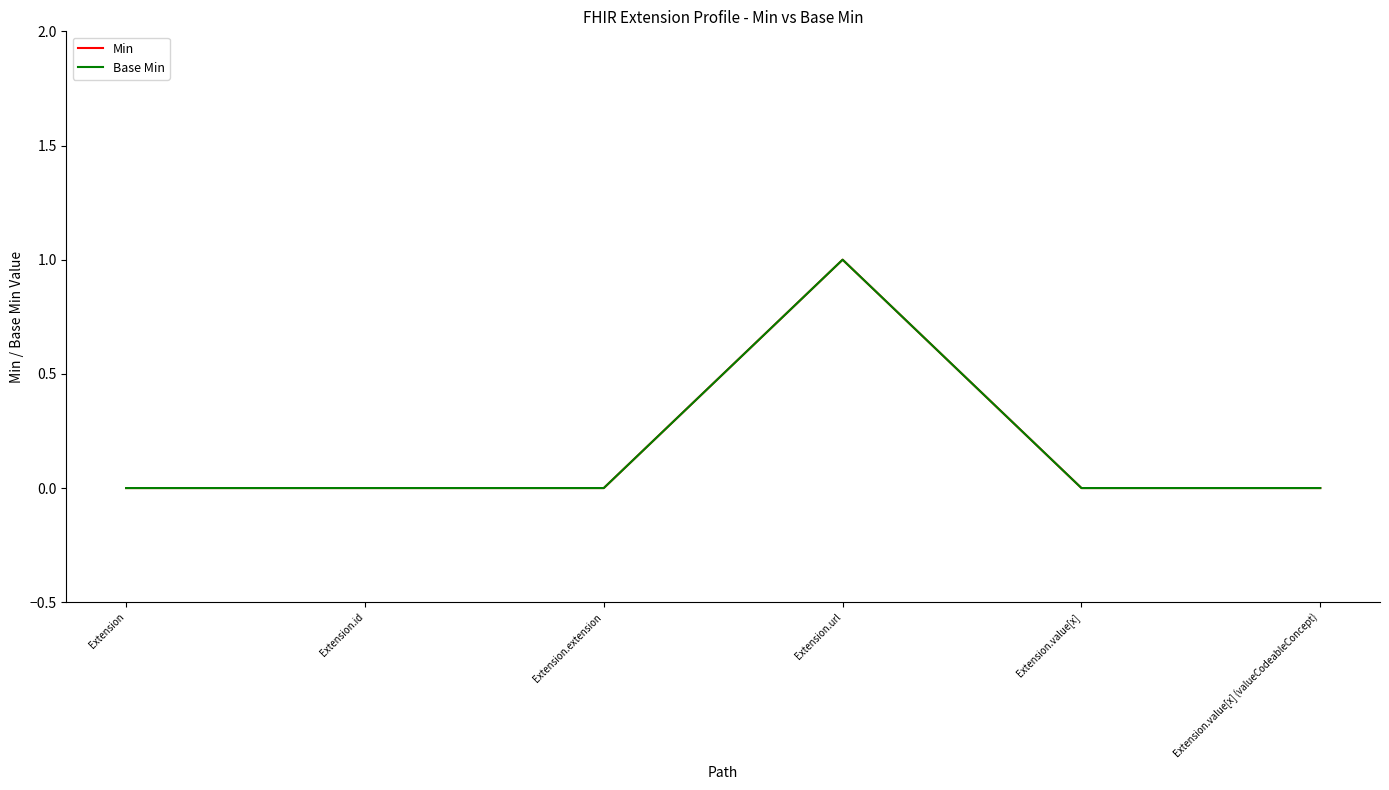

Is this an area chart (filled region under the line)?

No